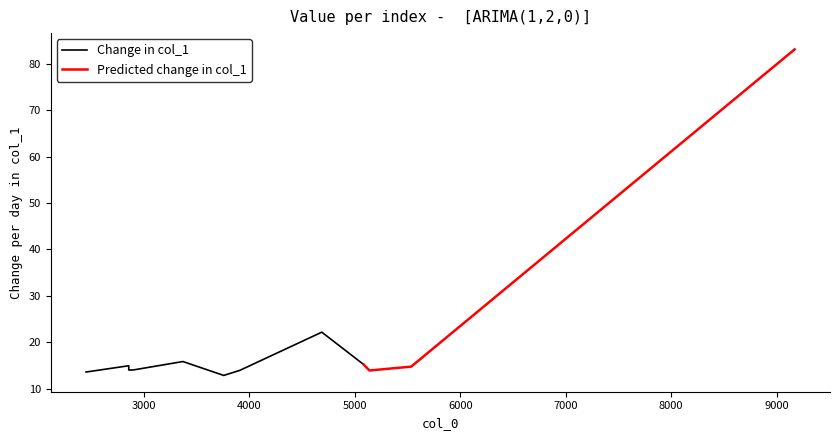

What value does the data have at 1?

14.9